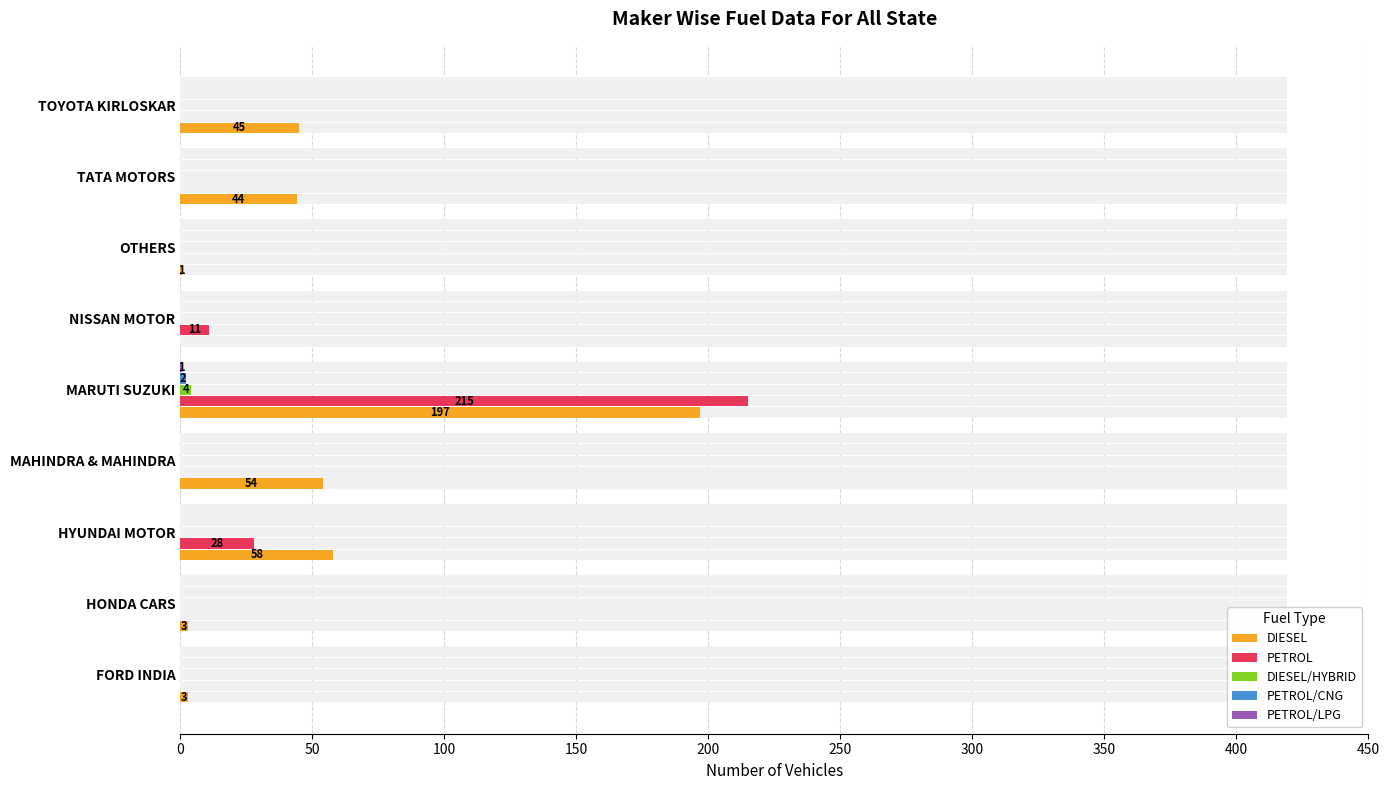

How many data points in DIESEL/HYBRID are above 0?

1